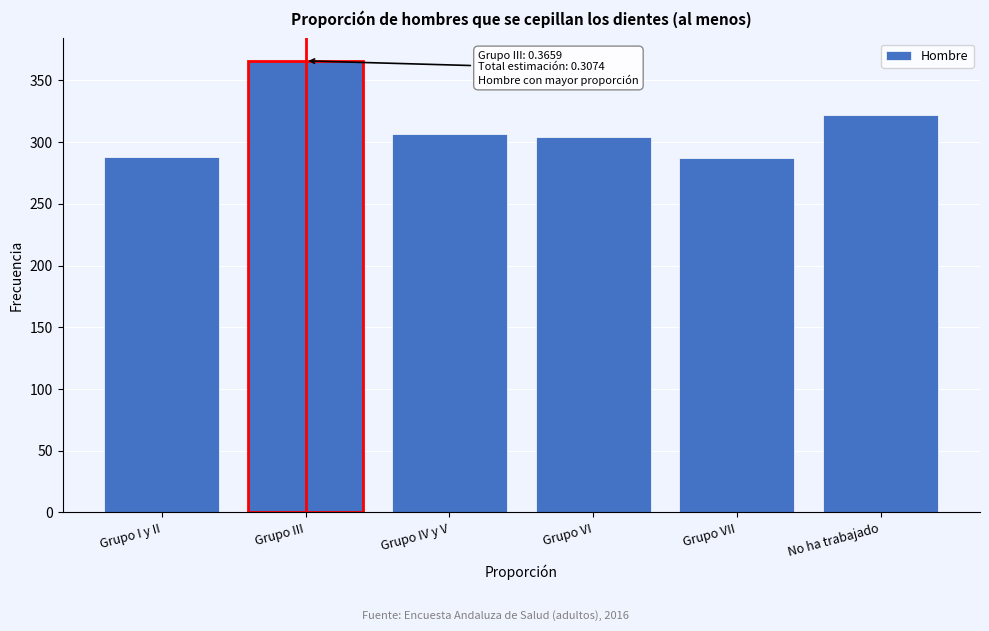

At which category does the chart reach its peak across all series?

Grupo III